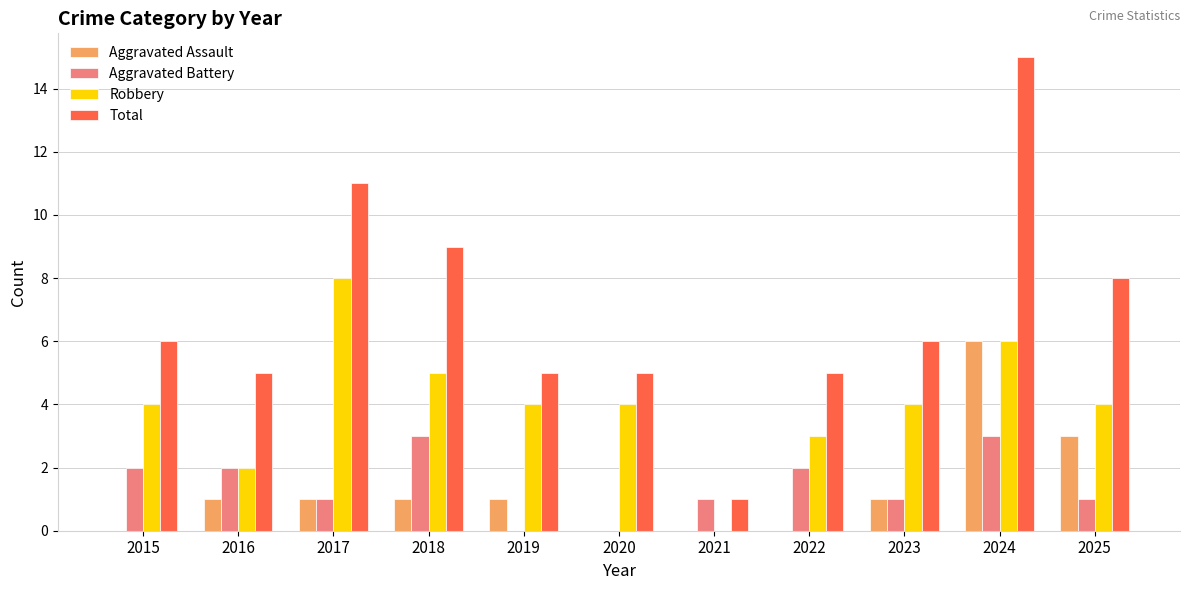

How many categories are shown in the chart?

11